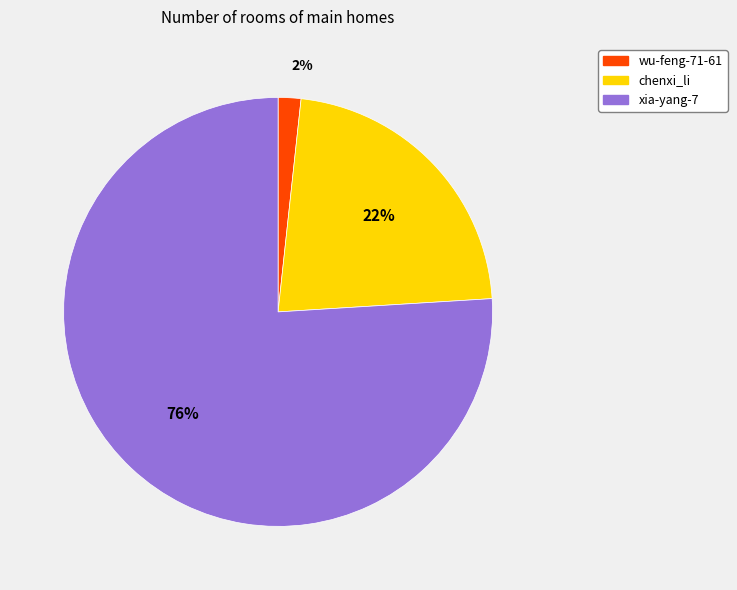

Which slice is the smallest?

wu-feng-71-61